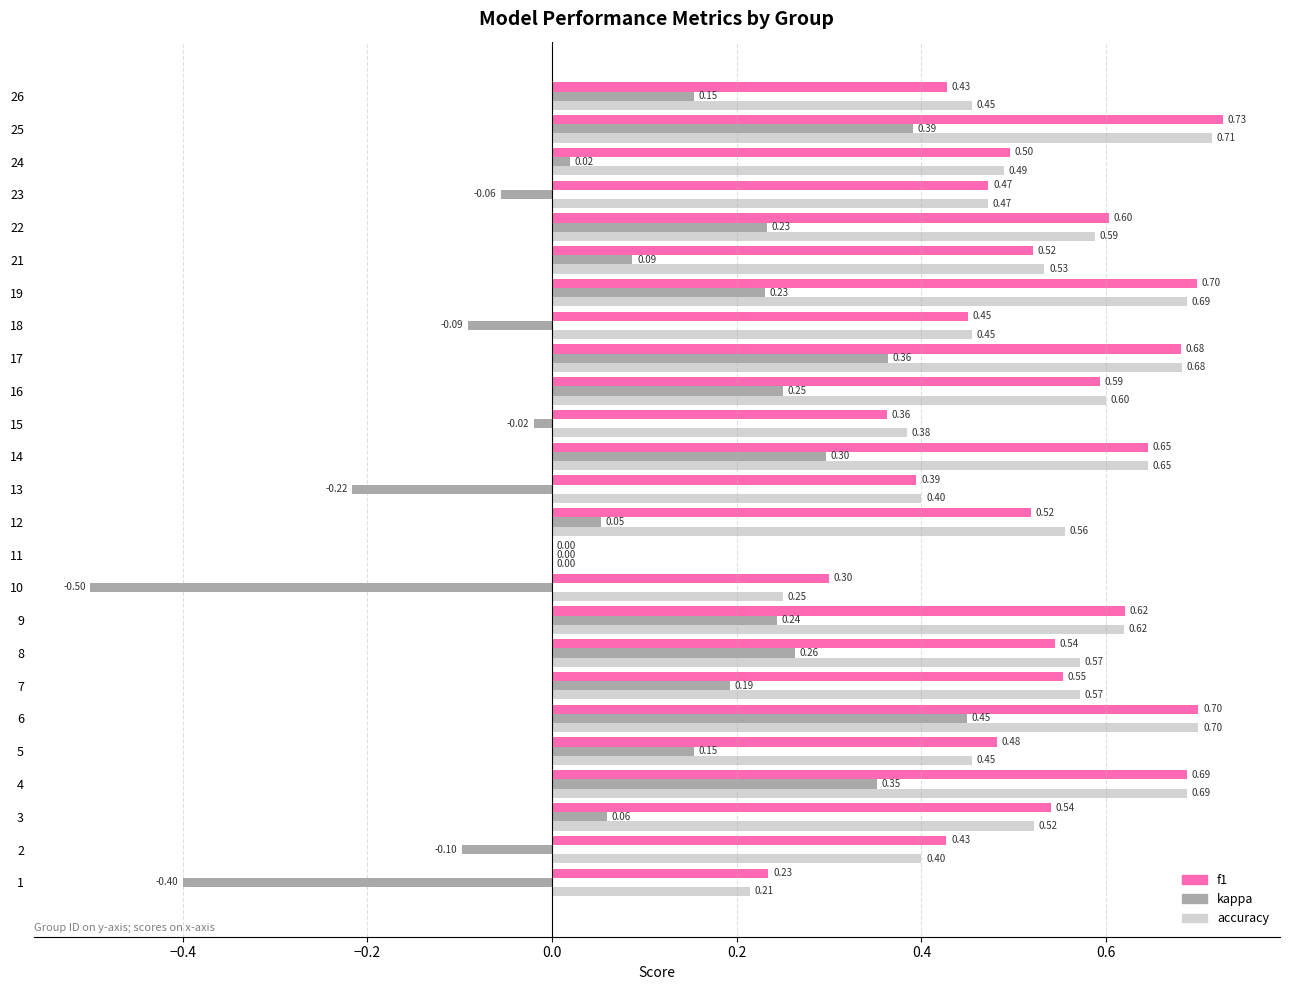

What is the sum of all kappa values?

2.4